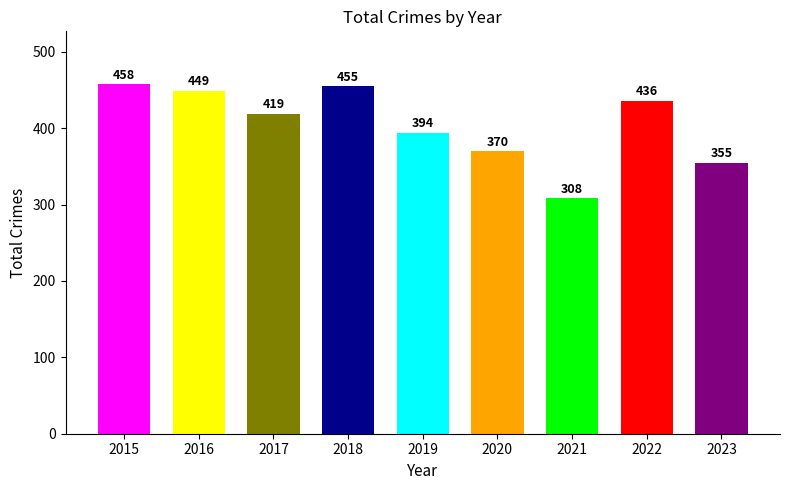

Reading left to right, list all the values displayed in this chart.

458	449	419	455	394	370	308	436	355